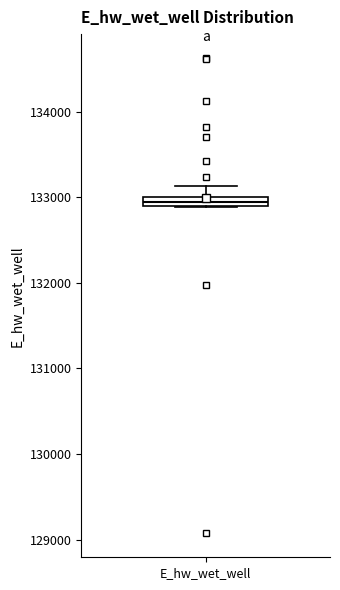

Where is the upper edge of the box for E_hw_wet_well on the y-axis? The values are not printed on the chart, so give them approximately, as read against the axis.

133000